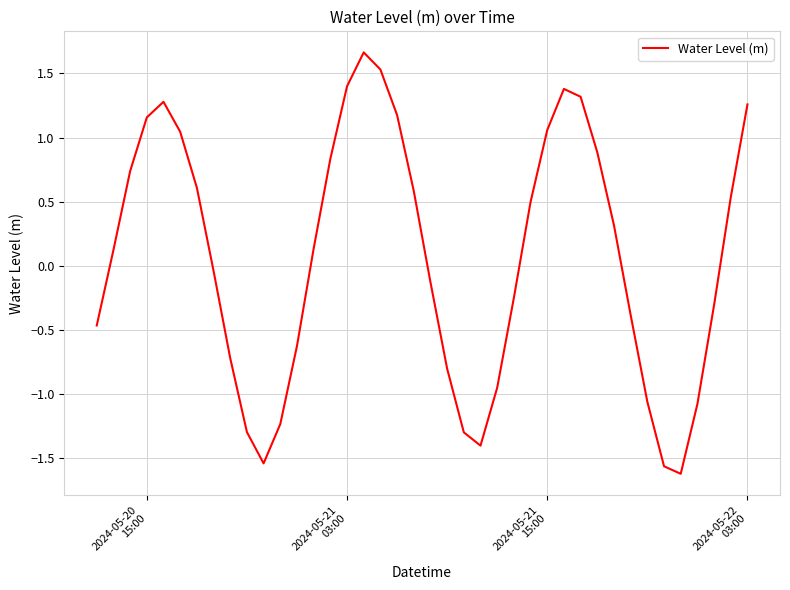

What is the average value?

0.1